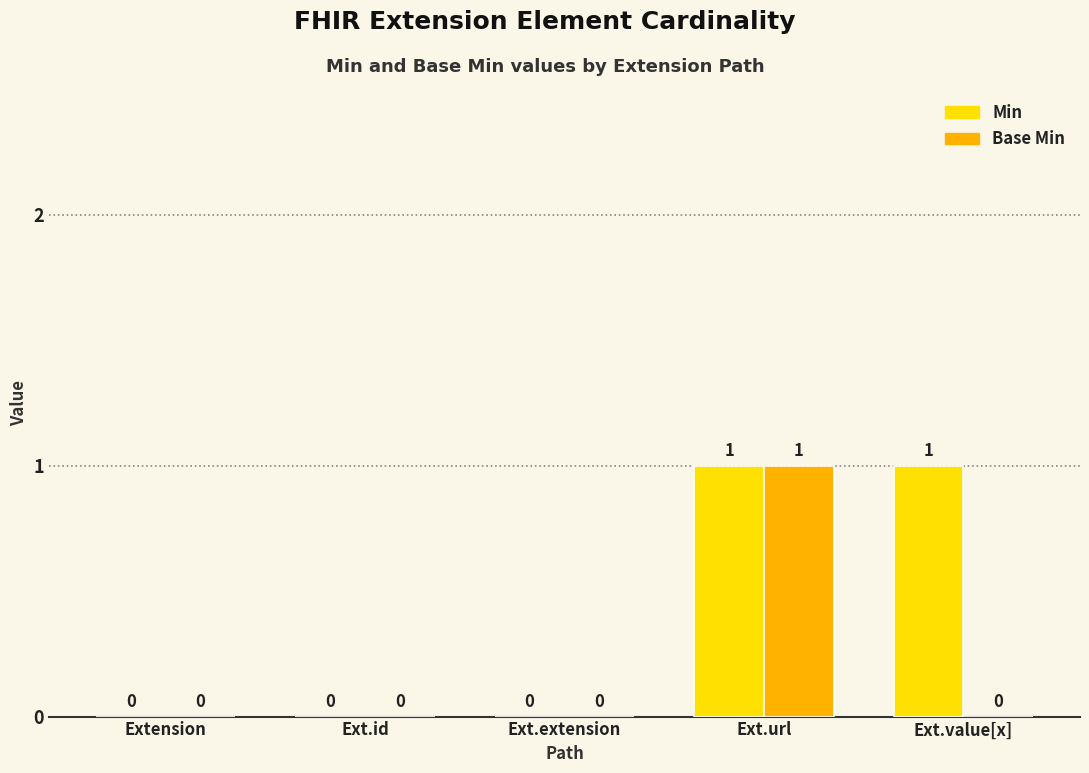

How many Base Min values are between 0 and 1?

5